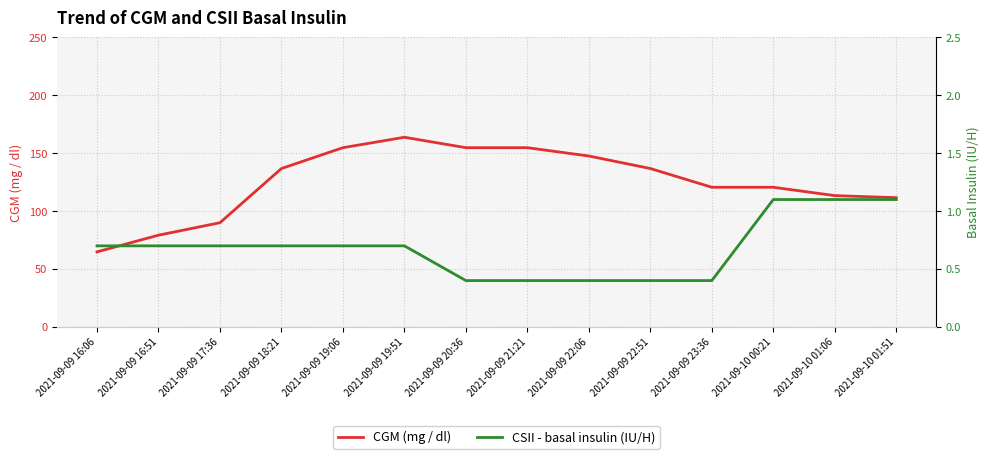

True or false: CSII - basal insulin (IU/H) has more than 2 interior local peaks.

False